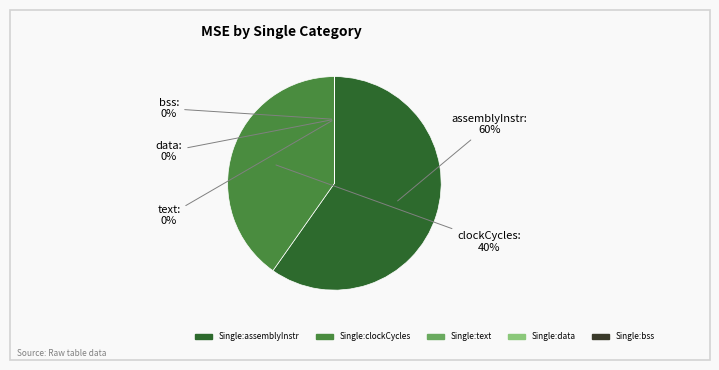

To the nearest percent, what is the average slice percentage?

20%